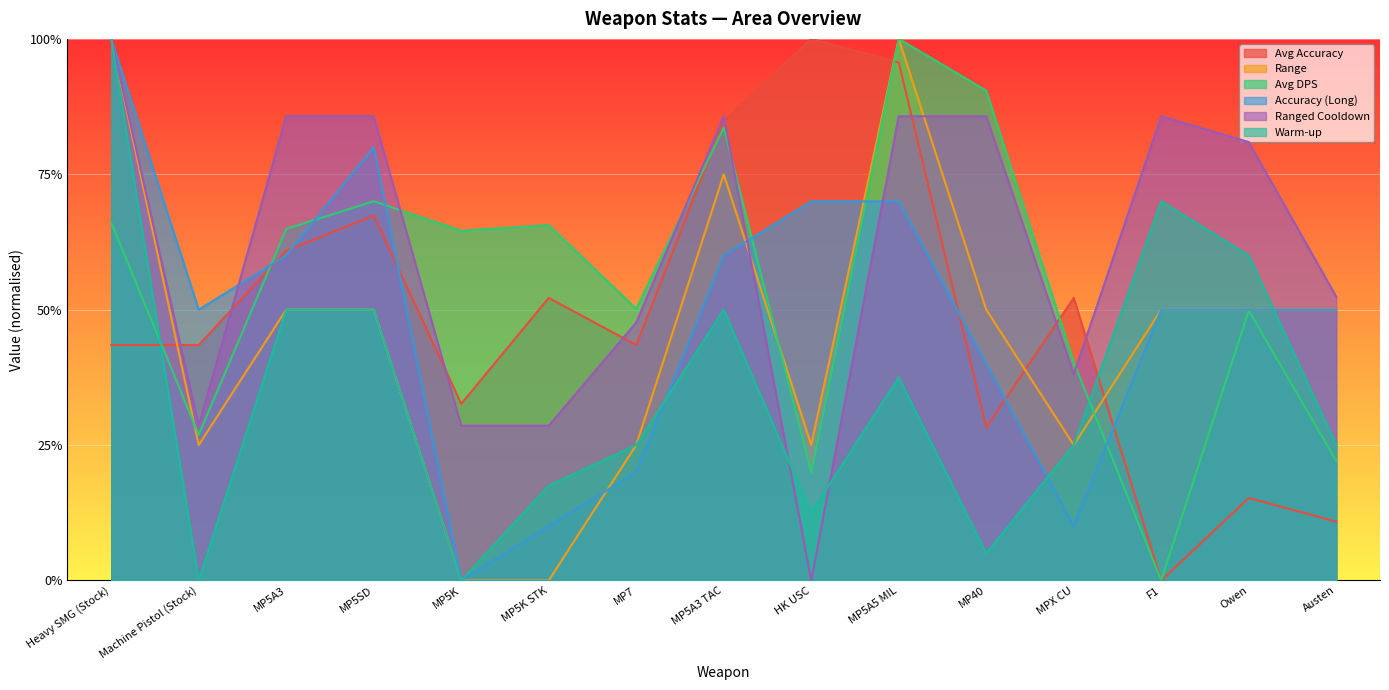

Is the value of Accuracy (Long) at F1 greater than the value of Avg Accuracy at Heavy SMG (Stock)?

Yes